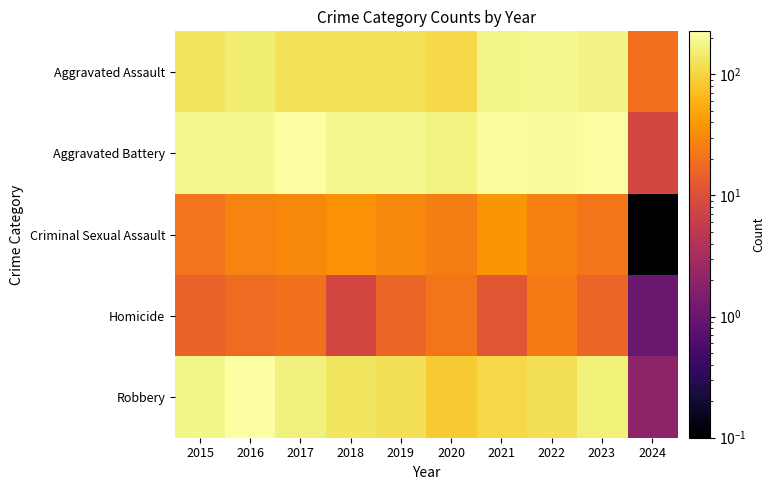

Reading left to right, what are all the values shown in this chart?

Aggravated Assault: 2015=132.0	2016=149.0	2017=126.0	2018=124.0	2019=124.0	2020=108.0	2021=179.0	2022=190.0	2023=177.0	2024=20.0
Aggravated Battery: 2015=183.0	2016=193.0	2017=226.0	2018=184.0	2019=184.0	2020=168.0	2021=208.0	2022=205.0	2023=214.0	2024=8.0
Criminal Sexual Assault: 2015=21.0	2016=28.0	2017=30.0	2018=35.0	2019=30.0	2020=25.0	2021=38.0	2022=27.0	2023=22.0	2024=0.1
Homicide: 2015=15.0	2016=18.0	2017=20.0	2018=8.0	2019=16.0	2020=22.0	2021=12.0	2022=24.0	2023=16.0	2024=1.0
Robbery: 2015=180.0	2016=220.0	2017=166.0	2018=134.0	2019=120.0	2020=87.0	2021=108.0	2022=123.0	2023=161.0	2024=2.0